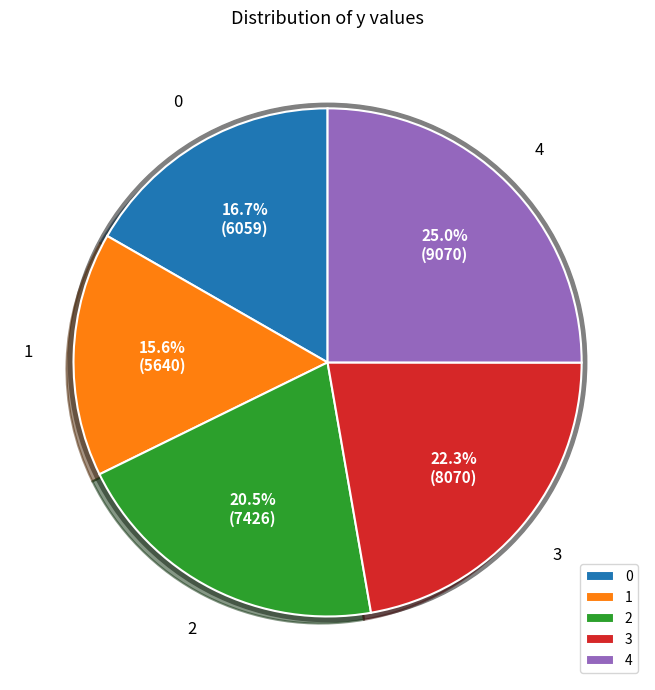

Which category has the biggest portion of the pie?

4